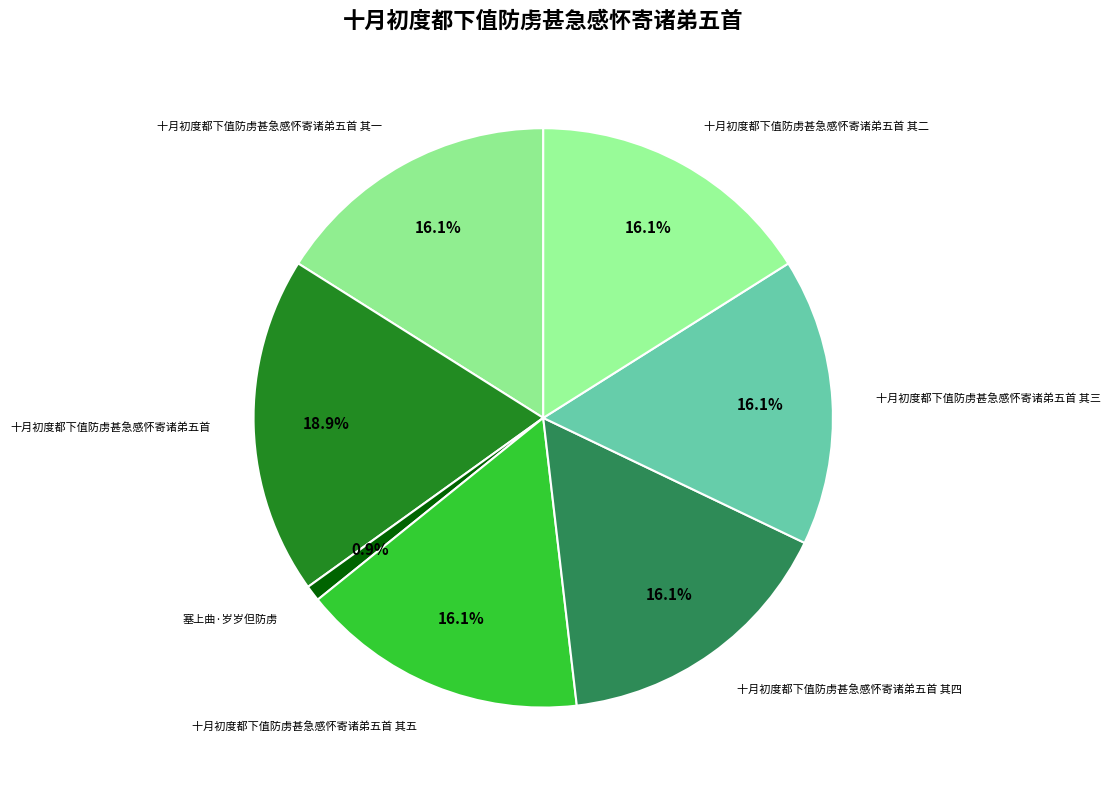

To the nearest percent, what is the combined percentage of 塞上曲·岁岁但防虏 and 十月初度都下值防虏甚急感怀寄诸弟五首 其四?

17%